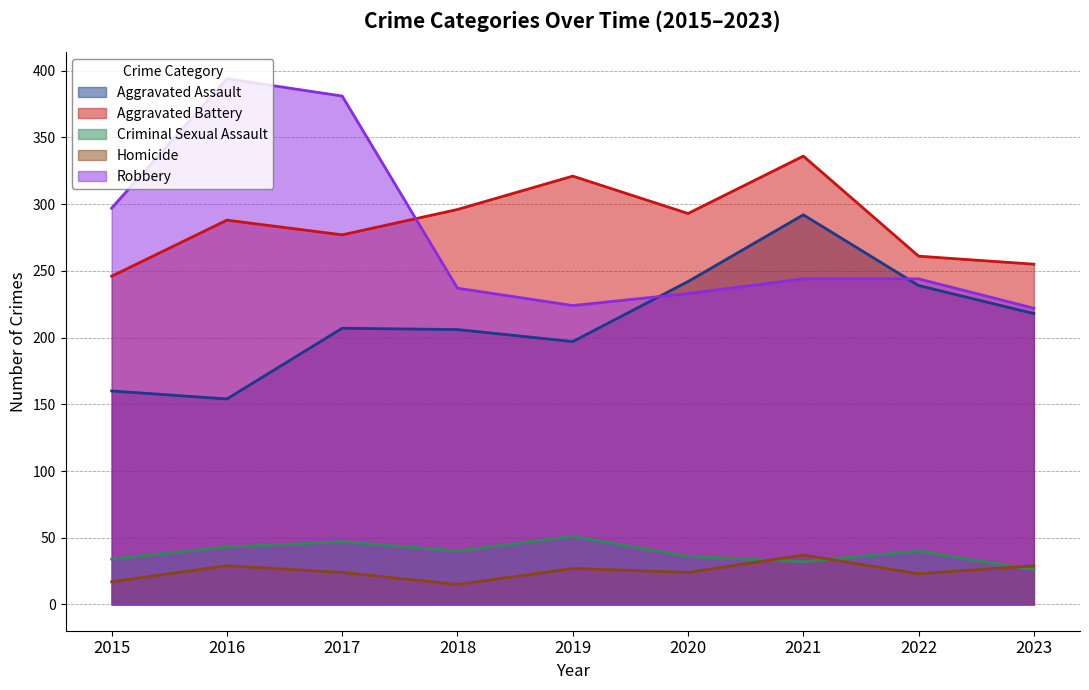

What are all the series names shown in the legend?

Aggravated Assault, Aggravated Battery, Criminal Sexual Assault, Homicide, Robbery